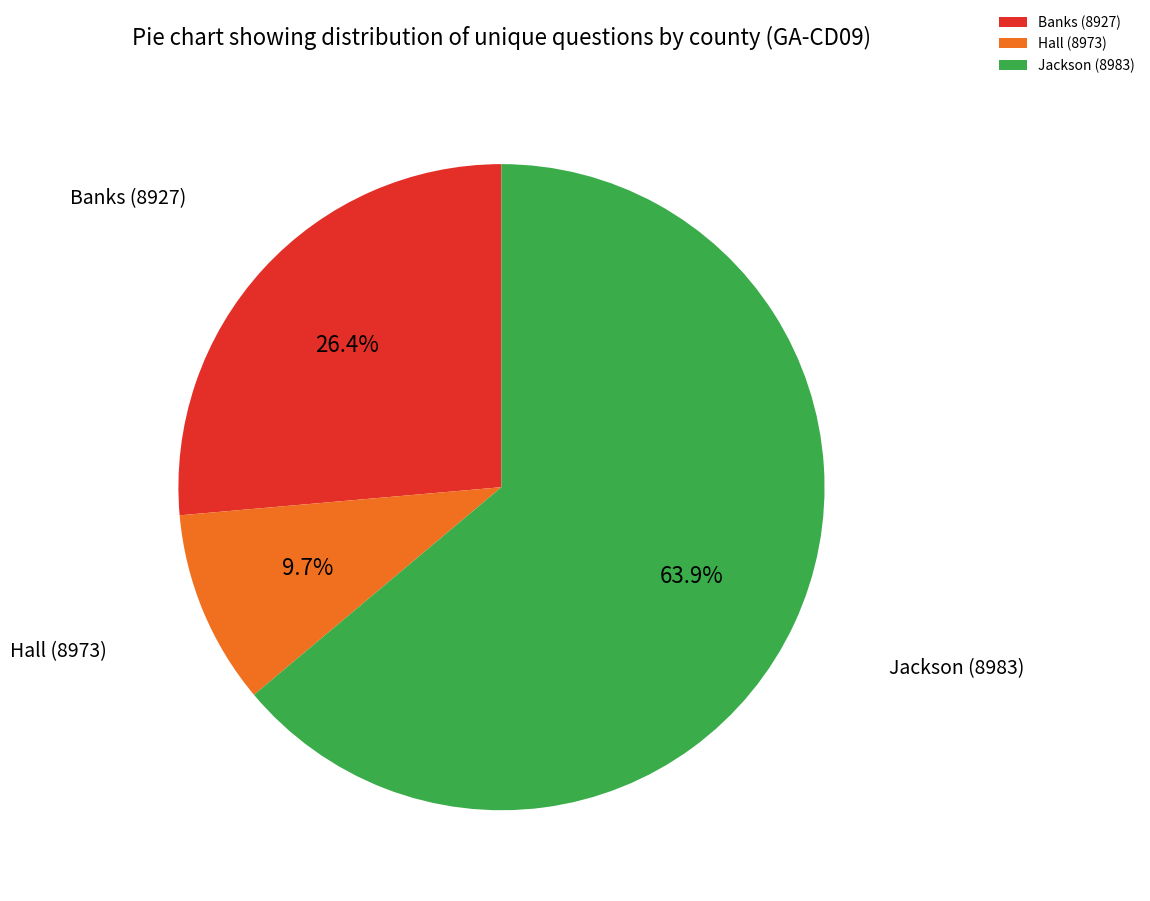

How many segments does this pie chart have?

3